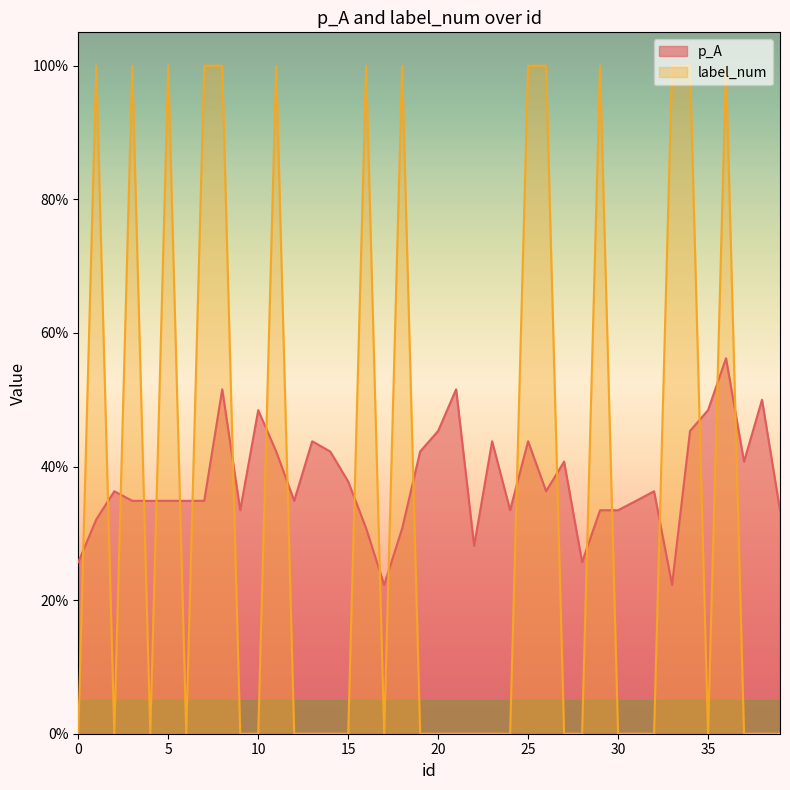

What is the difference between the second highest and minimum values in the p_A series?

0.3